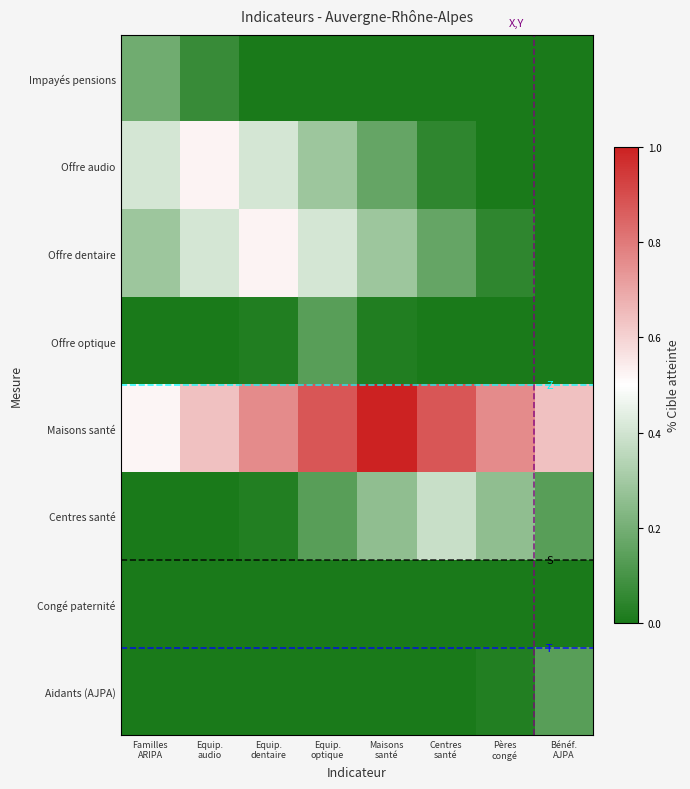

What is the spread (max minus min) of values at Maisons
santé?

1.0